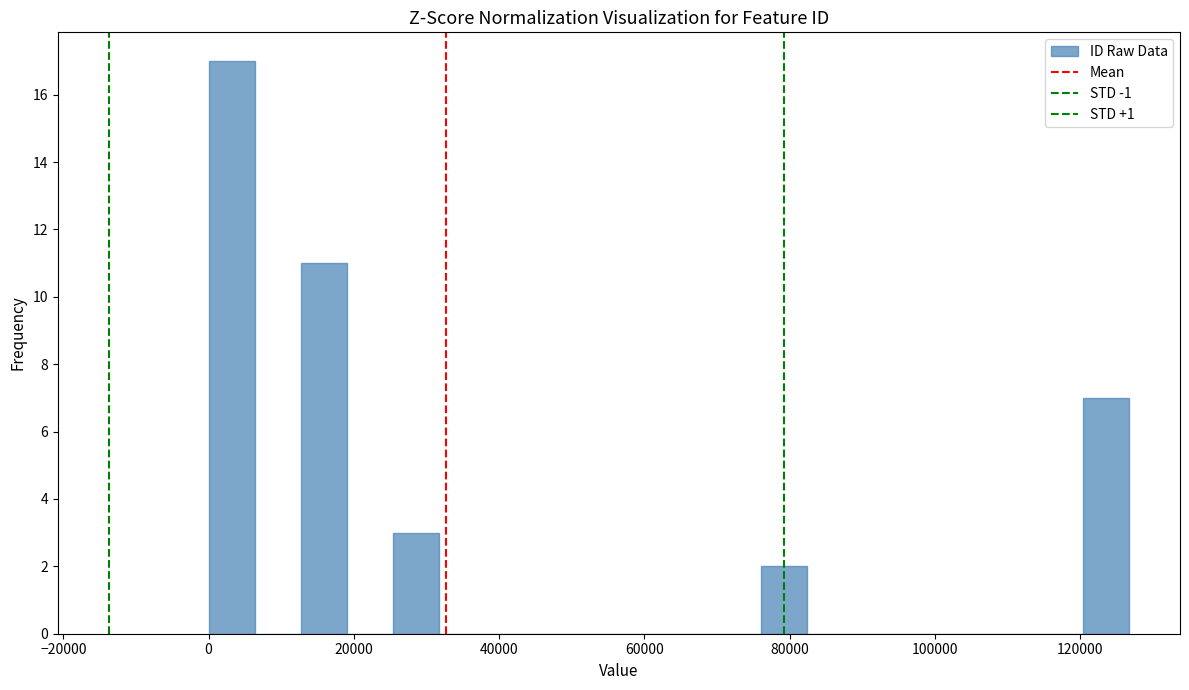

Around what value on the x-axis is the tallest bar? Give the approximate position of its centre, as read against the axis.

4000